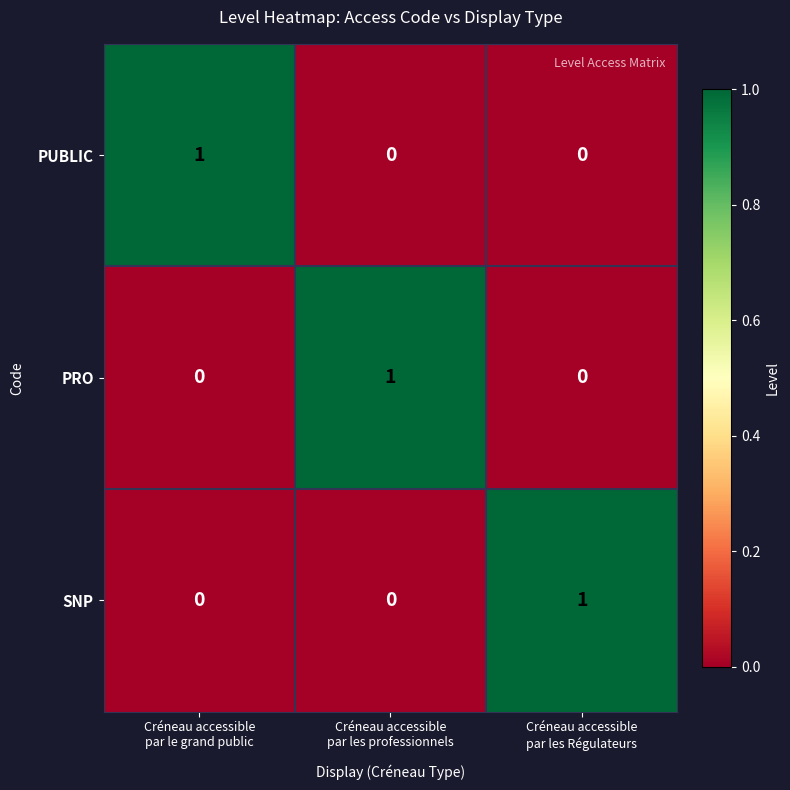

At how many categories does at least one series exceed 0?

3